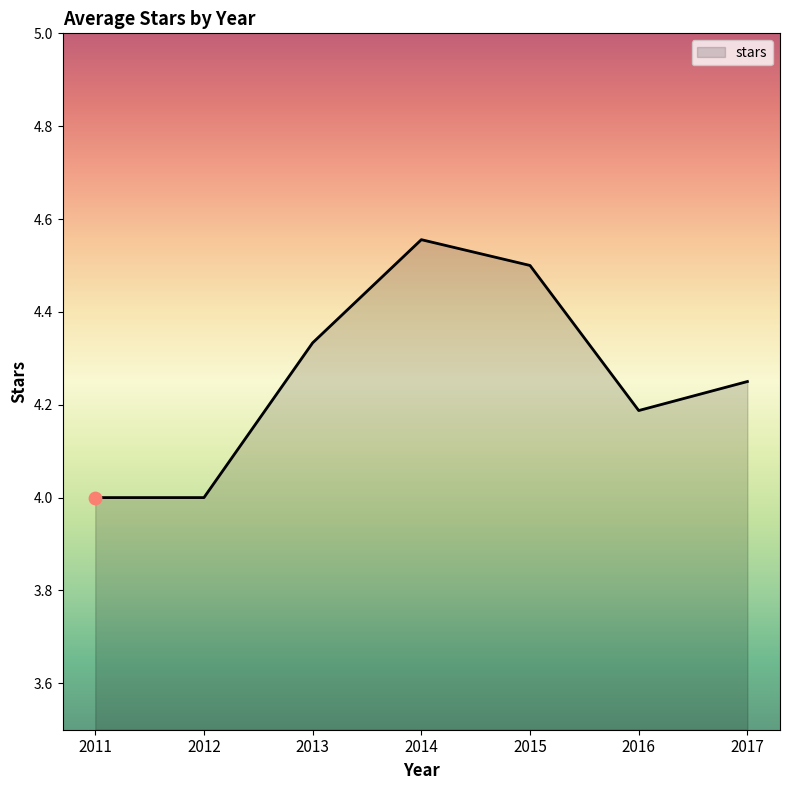

Between 2012 and 2017, which is larger?

2017